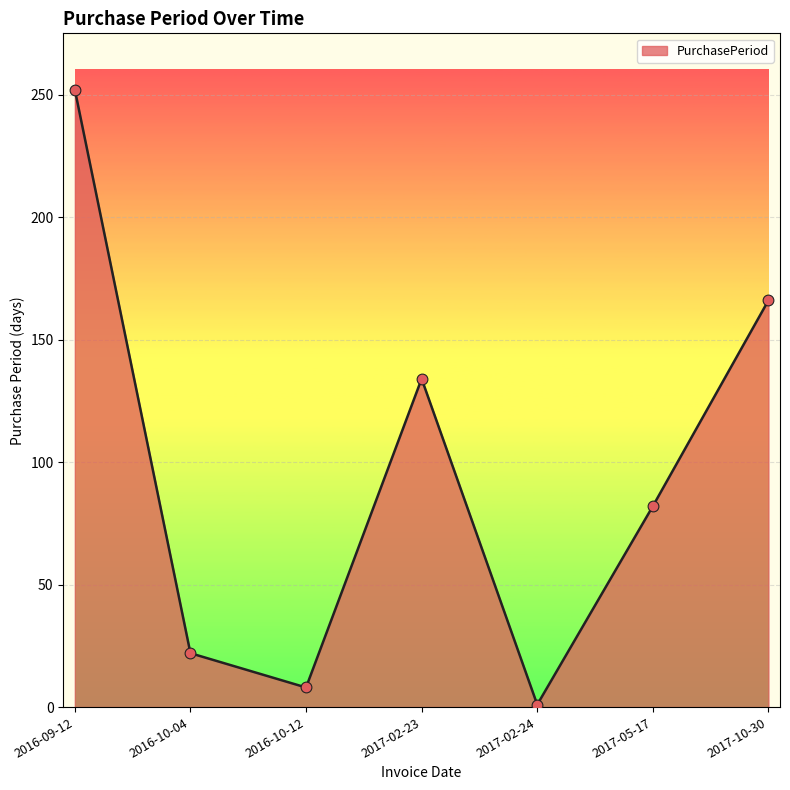

What is the change in value from 2017-02-23 to 2017-02-24?

-133